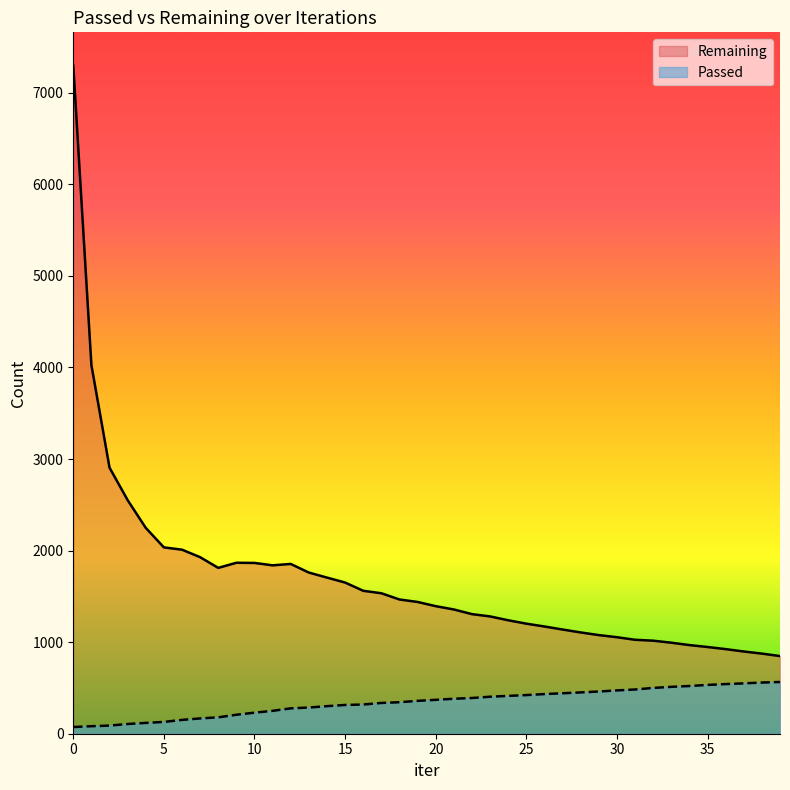

How many data points in Passed are above 370?

19